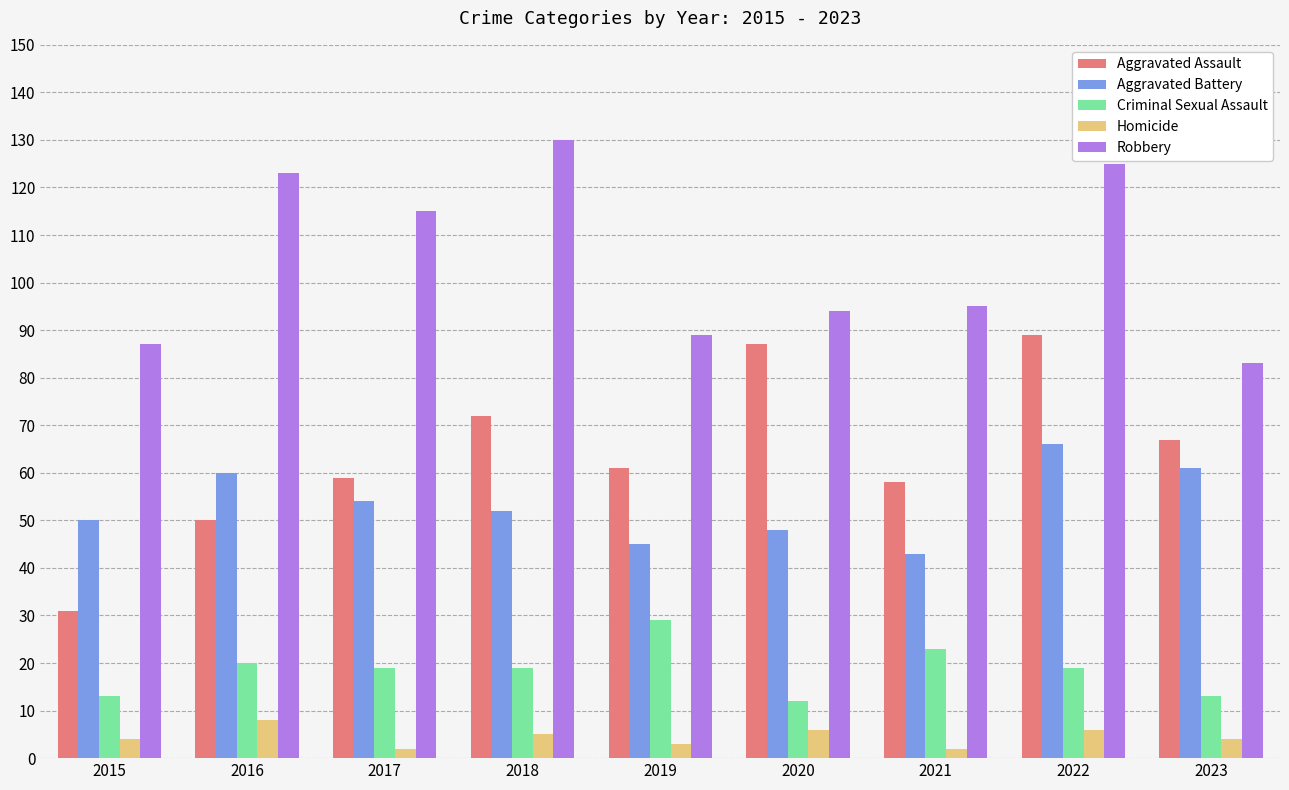

List the series in order of their peak value, highest first.

Robbery, Aggravated Assault, Aggravated Battery, Criminal Sexual Assault, Homicide